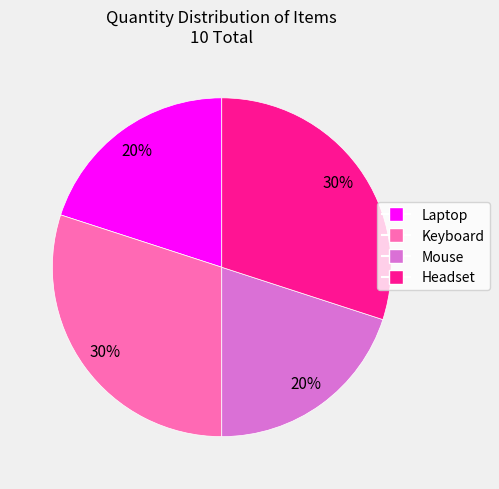

True or false: Laptop accounts for 20% of the total.

True